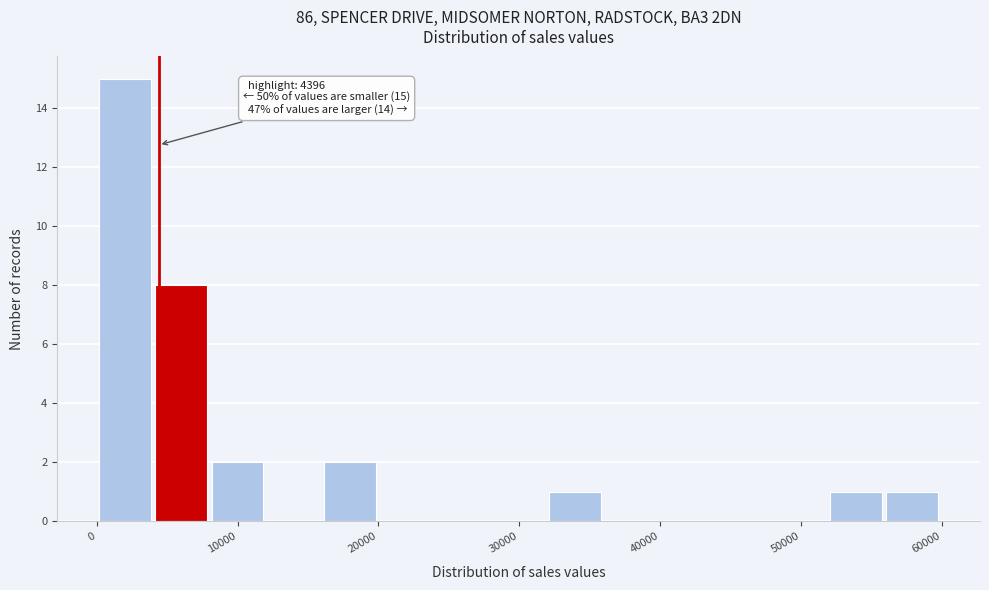

Read against the x-axis, roughly where is the centre of the tallest bar?

2000